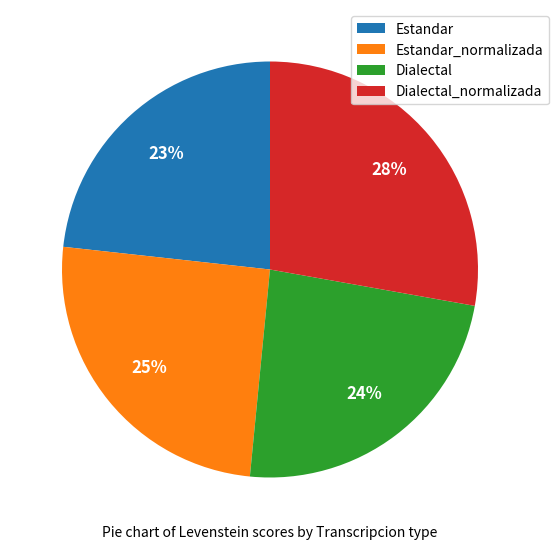

What is the largest slice in the pie chart?

Dialectal_normalizada